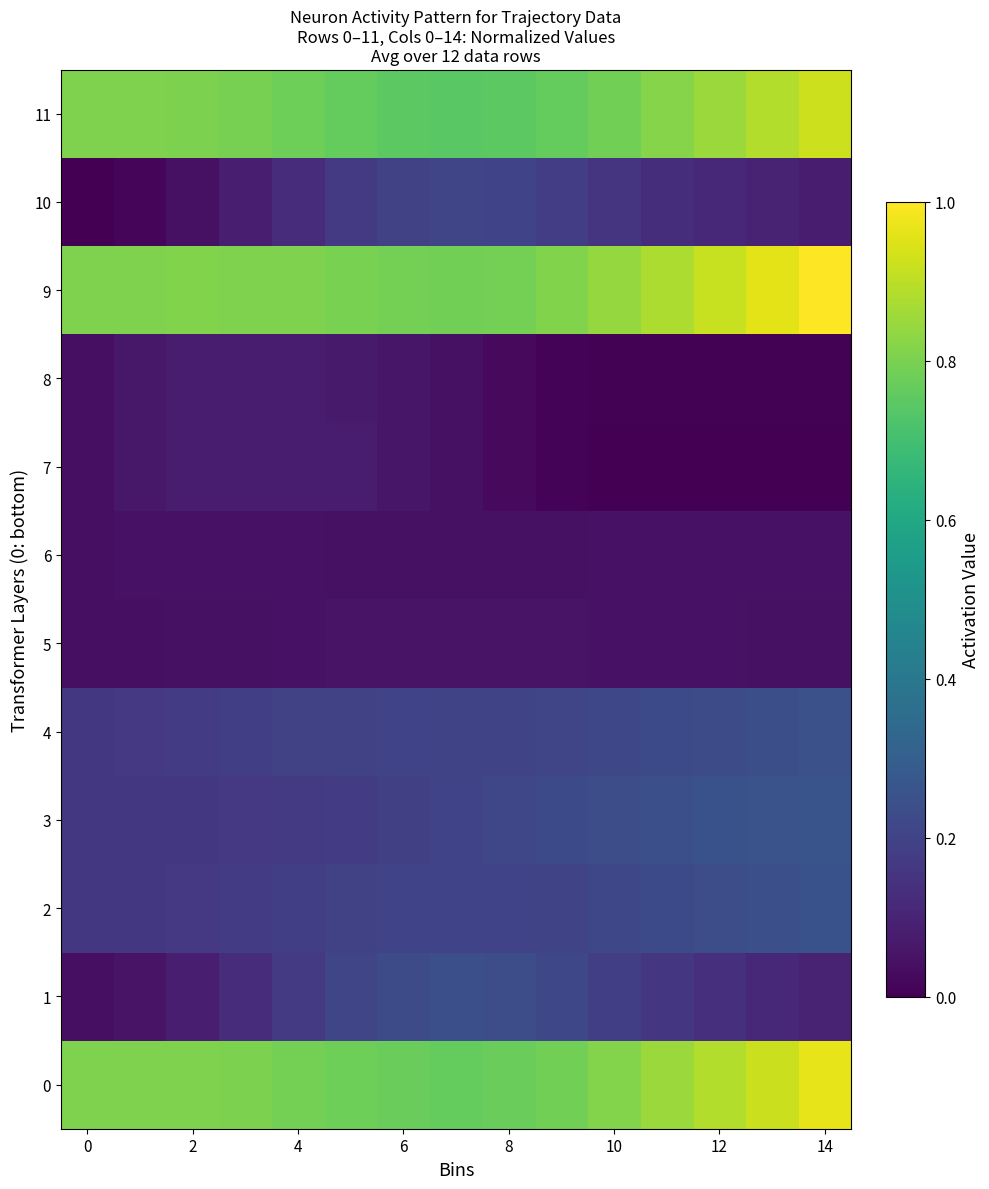

How many categories are shown in the chart?

15